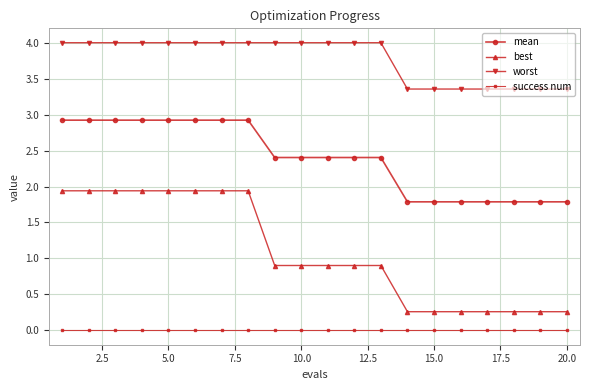

Does the chart display data point markers on the line(s)?

Yes